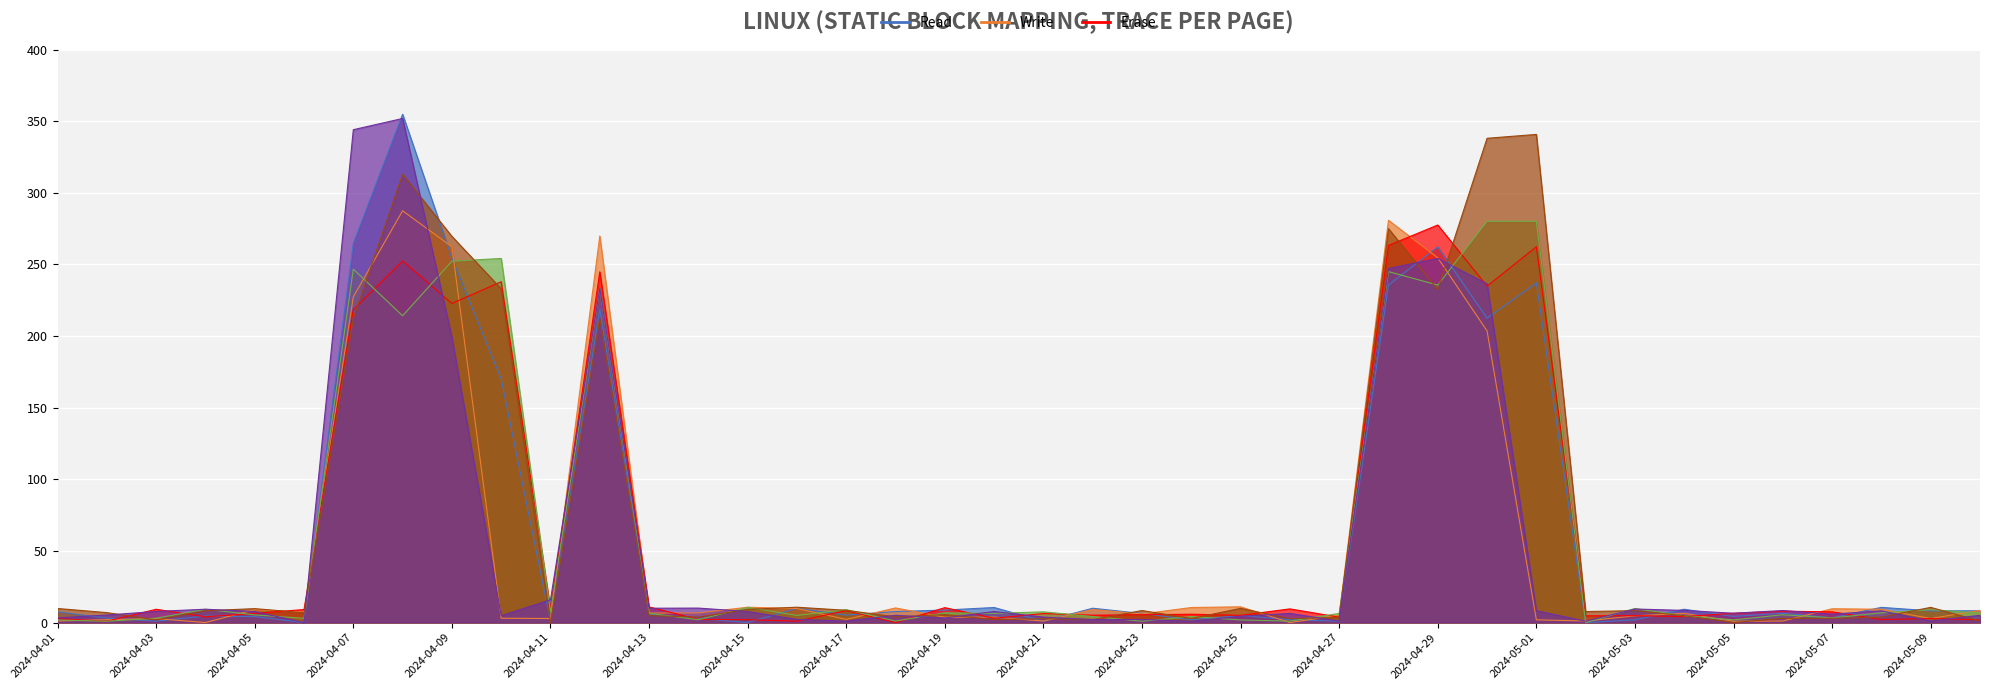

What is the average value of the Erase (col_13) series?

59.4